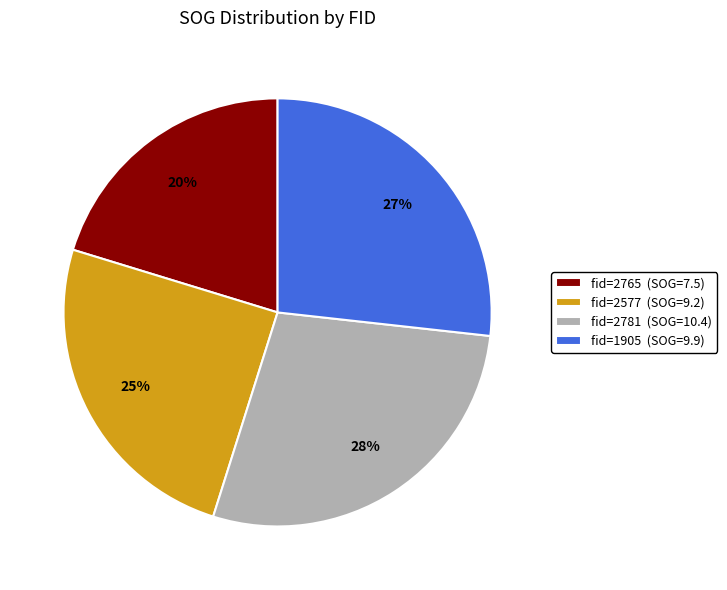

To the nearest percent, what is the difference between the largest and smallest slice percentages?

8%